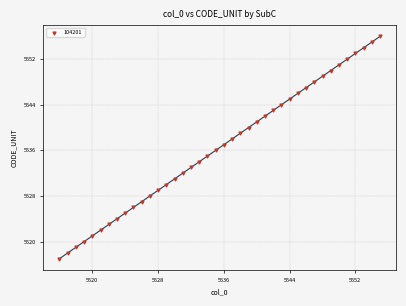

What is the range of Y values (max minus min)?

39